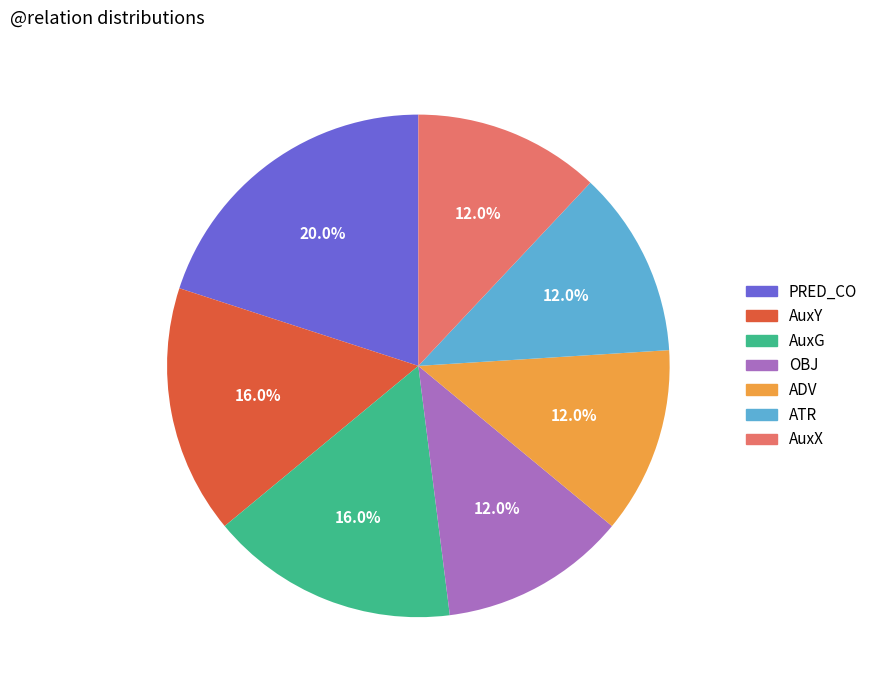

How many segments does this pie chart have?

7